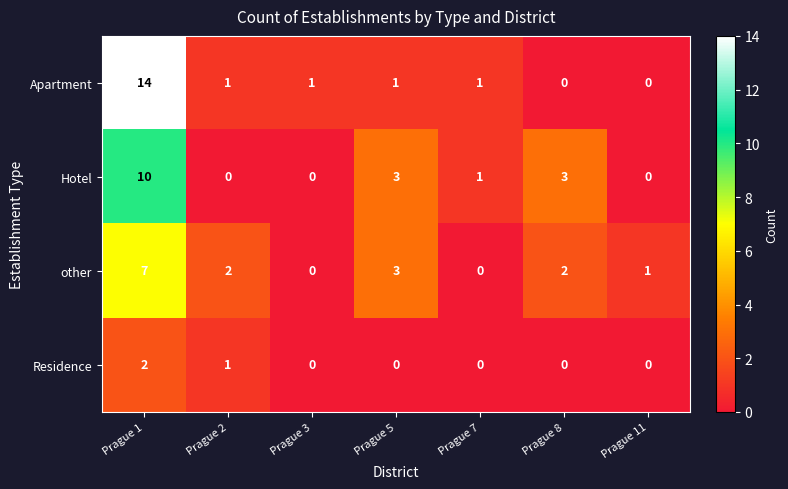

Count the number of categories in the chart.

7